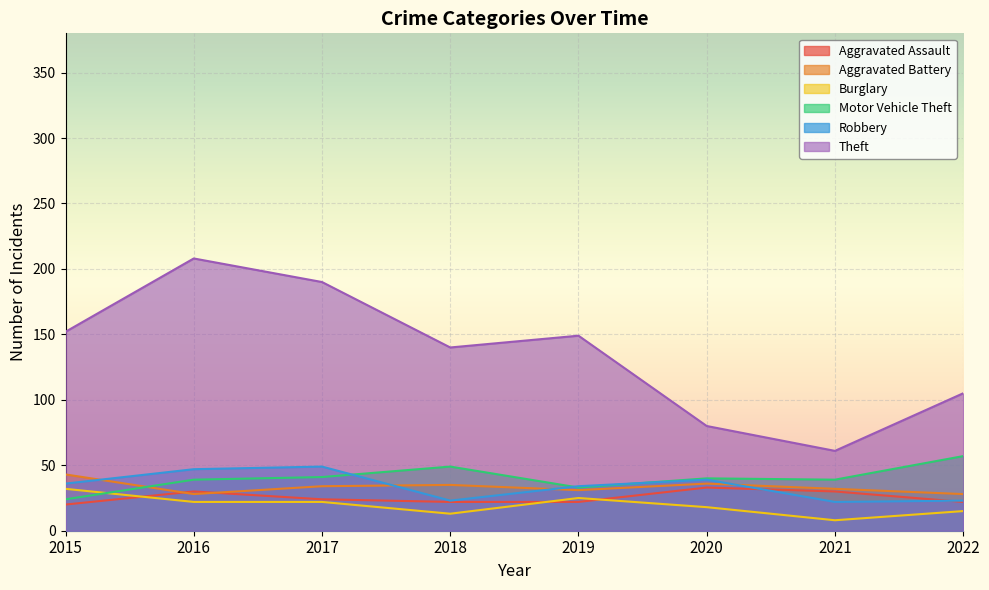

List the series in order of their peak value, highest first.

Theft, Motor Vehicle Theft, Robbery, Aggravated Battery, Aggravated Assault, Burglary